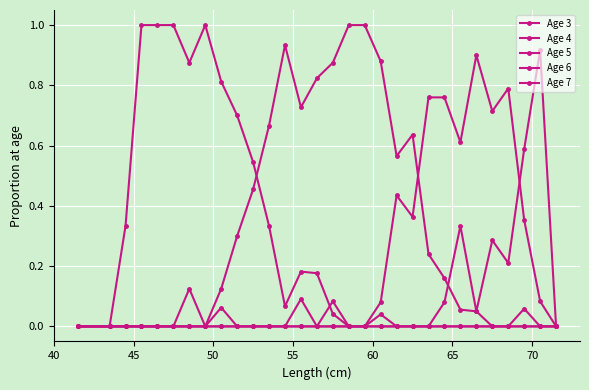

Does the chart have visible grid lines?

Yes